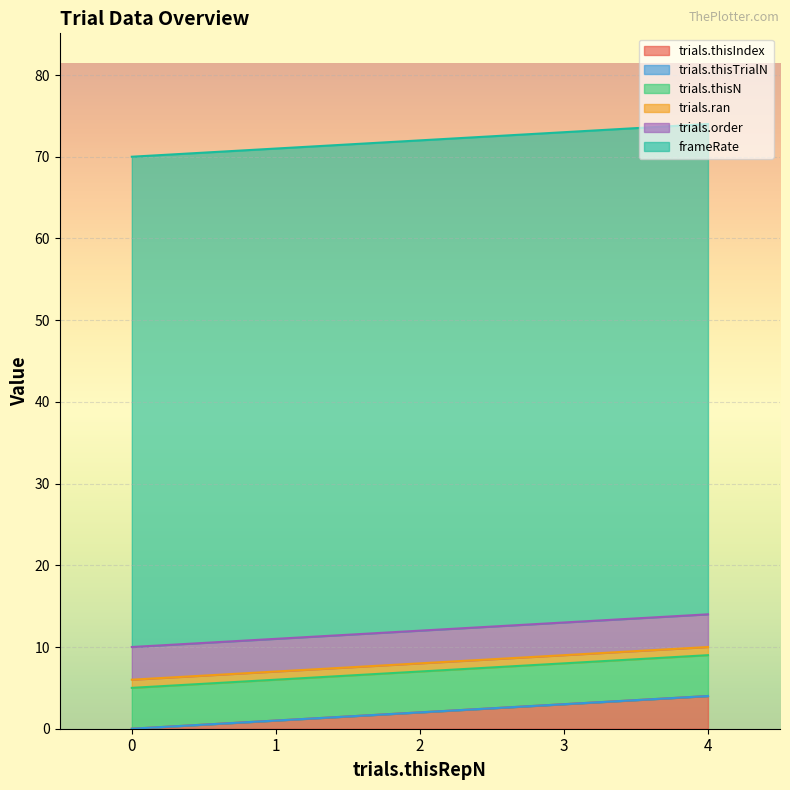

What is the maximum value for trials.order?

4